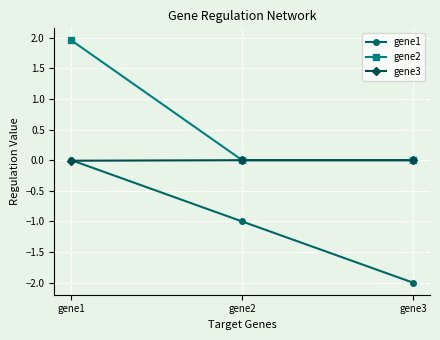

At which label does gene2 reach its peak?

gene1